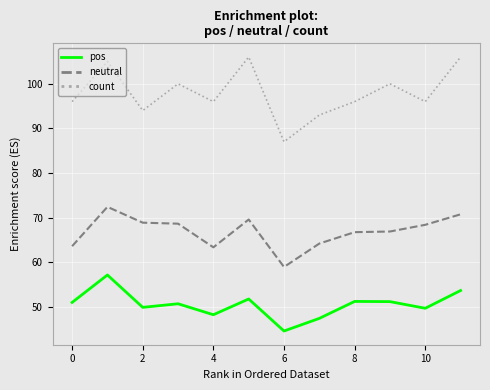

Rank the series by their average value, from lowest to highest.

pos, neutral, count